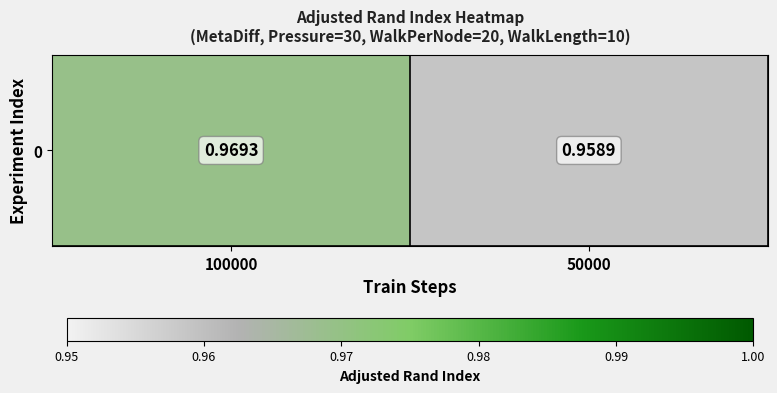

Reading right to left, what are all the values shown in this chart?

50000=1.0	100000=1.0